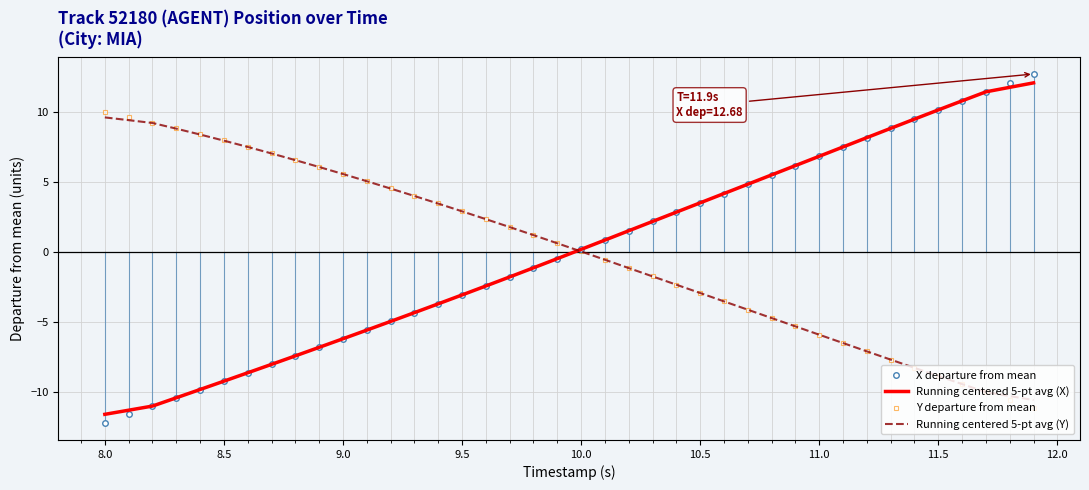

What is the maximum value shown in the chart?

12.7